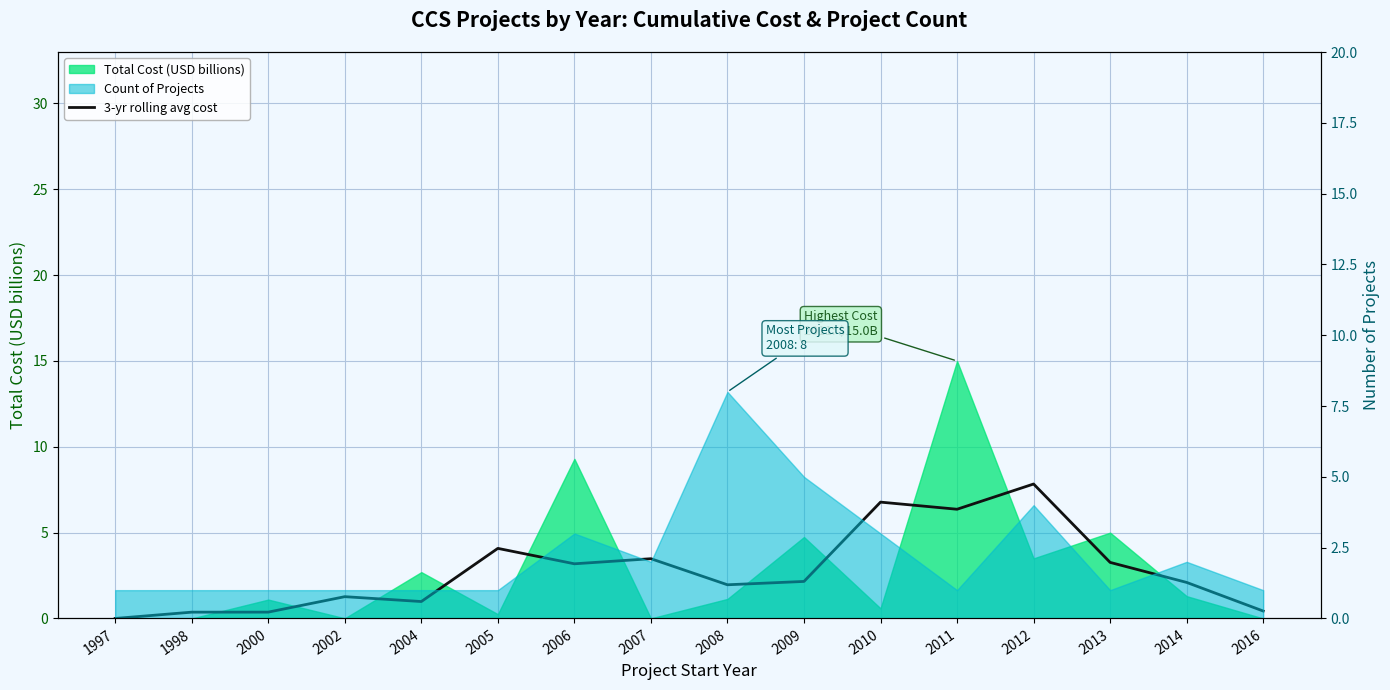

Between 2007 and 2005, which is larger?

2005